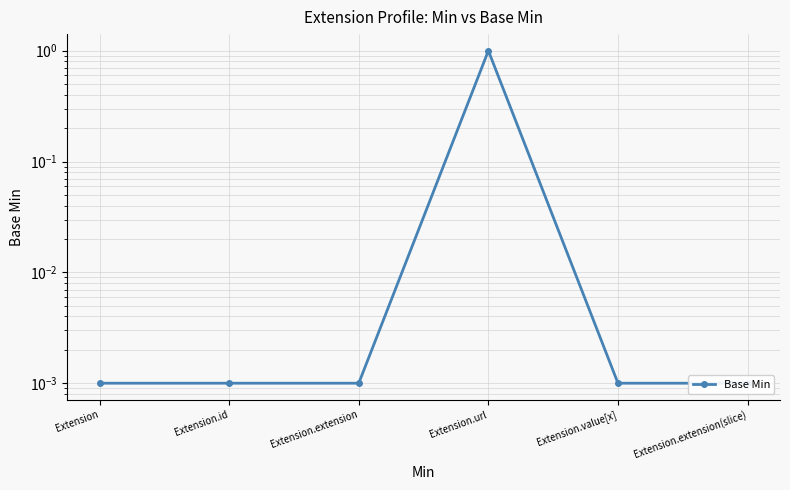

Does the chart have visible grid lines?

Yes